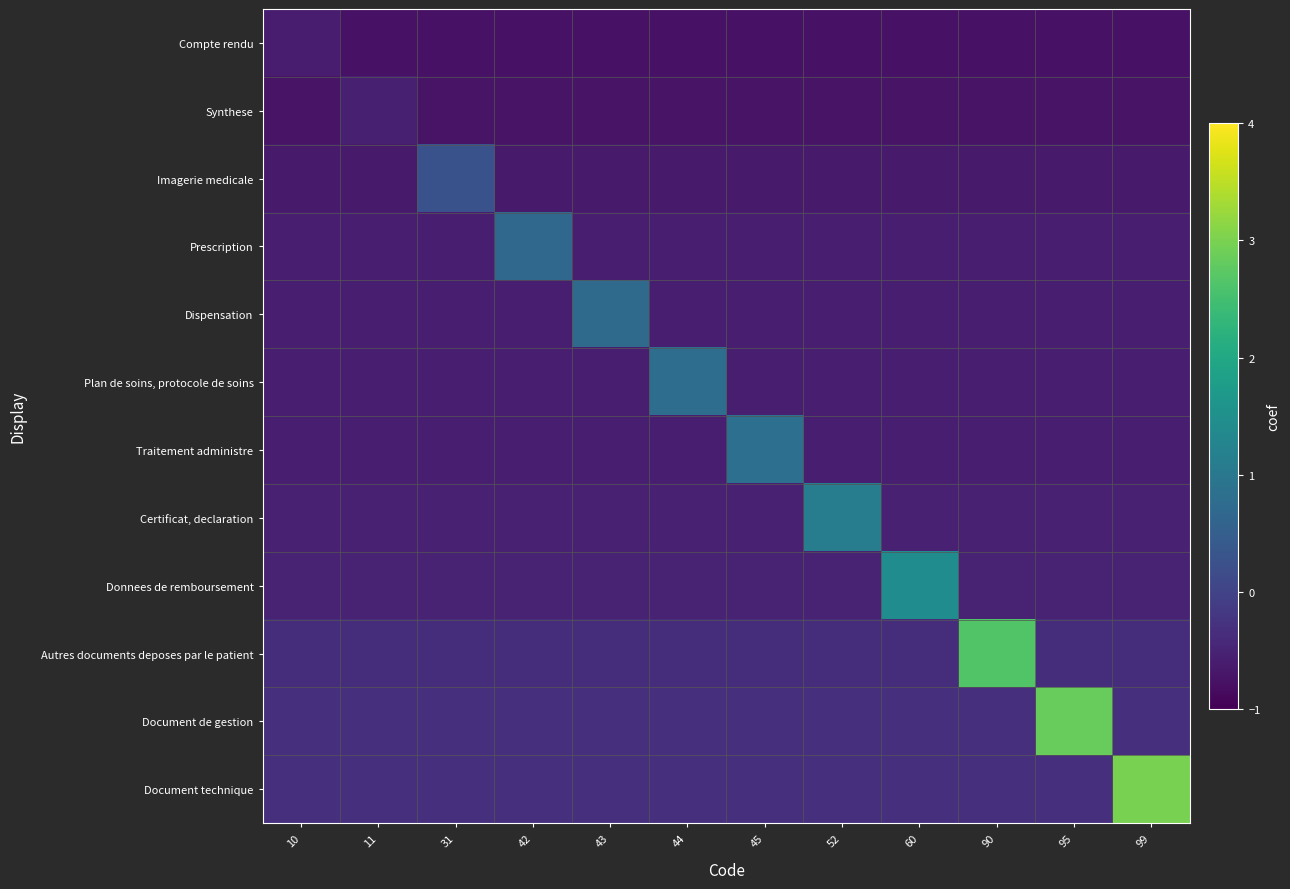

Reading left to right, what are all the values shown in this chart?

Compte rendu: 10=-0.6	11=-0.7	31=-0.7	42=-0.7	43=-0.7	44=-0.7	45=-0.7	52=-0.7	60=-0.7	90=-0.7	95=-0.7	99=-0.7
Synthese: 10=-0.7	11=-0.6	31=-0.7	42=-0.7	43=-0.7	44=-0.7	45=-0.7	52=-0.7	60=-0.7	90=-0.7	95=-0.7	99=-0.7
Imagerie medicale: 10=-0.6	11=-0.6	31=0.3	42=-0.6	43=-0.6	44=-0.6	45=-0.6	52=-0.6	60=-0.6	90=-0.6	95=-0.6	99=-0.6
Prescription: 10=-0.6	11=-0.6	31=-0.6	42=0.7	43=-0.6	44=-0.6	45=-0.6	52=-0.6	60=-0.6	90=-0.6	95=-0.6	99=-0.6
Dispensation: 10=-0.6	11=-0.6	31=-0.6	42=-0.6	43=0.7	44=-0.6	45=-0.6	52=-0.6	60=-0.6	90=-0.6	95=-0.6	99=-0.6
Plan de soins, protocole de soins: 10=-0.6	11=-0.6	31=-0.6	42=-0.6	43=-0.6	44=0.8	45=-0.6	52=-0.6	60=-0.6	90=-0.6	95=-0.6	99=-0.6
Traitement administre: 10=-0.6	11=-0.6	31=-0.6	42=-0.6	43=-0.6	44=-0.6	45=0.8	52=-0.6	60=-0.6	90=-0.6	95=-0.6	99=-0.6
Certificat, declaration: 10=-0.5	11=-0.5	31=-0.5	42=-0.5	43=-0.5	44=-0.5	45=-0.5	52=1.1	60=-0.5	90=-0.5	95=-0.5	99=-0.5
Donnees de remboursement: 10=-0.5	11=-0.5	31=-0.5	42=-0.5	43=-0.5	44=-0.5	45=-0.5	52=-0.5	60=1.4	90=-0.5	95=-0.5	99=-0.5
Autres documents deposes par le patient: 10=-0.3	11=-0.3	31=-0.3	42=-0.3	43=-0.3	44=-0.3	45=-0.3	52=-0.3	60=-0.3	90=2.6	95=-0.3	99=-0.3
Document de gestion: 10=-0.3	11=-0.3	31=-0.3	42=-0.3	43=-0.3	44=-0.3	45=-0.3	52=-0.3	60=-0.3	90=-0.3	95=2.8	99=-0.3
Document technique: 10=-0.3	11=-0.3	31=-0.3	42=-0.3	43=-0.3	44=-0.3	45=-0.3	52=-0.3	60=-0.3	90=-0.3	95=-0.3	99=3.0